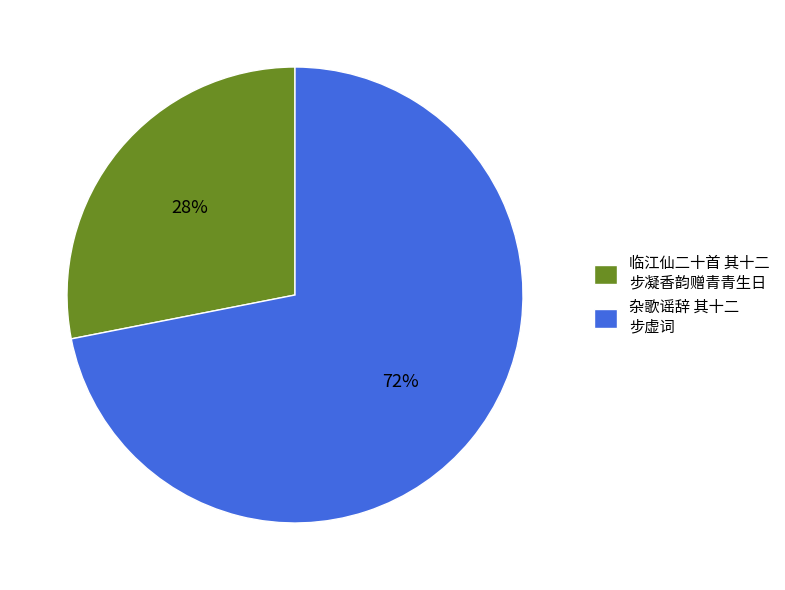

Rank the categories by value from lowest to highest.

临江仙二十首 其十二 步凝香韵赠青青生日, 杂歌谣辞 其十二 步虚词